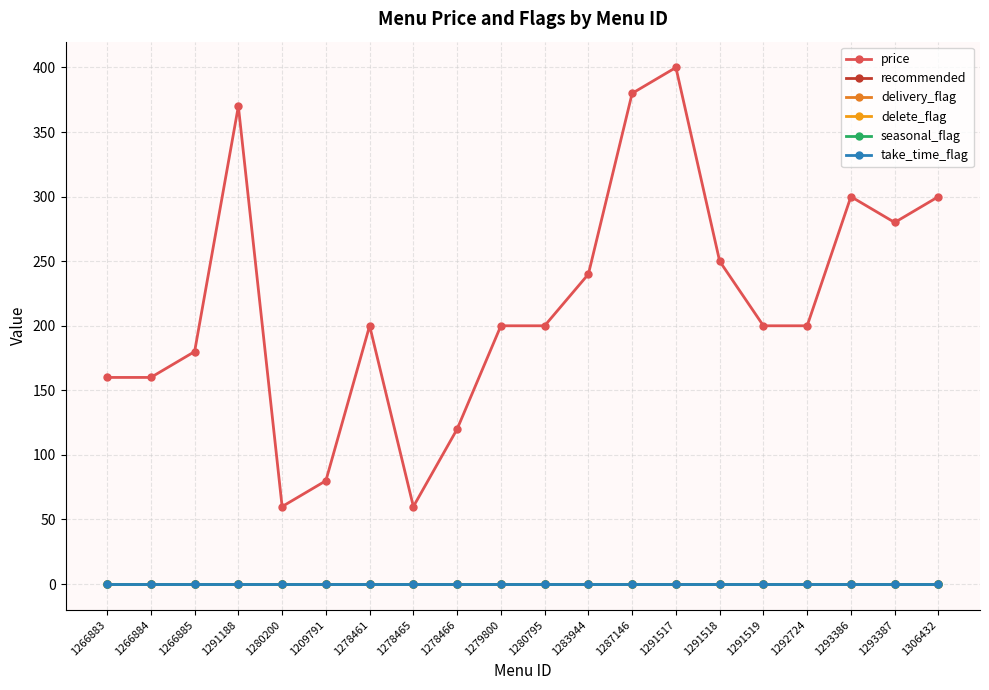

Where is price nearest to the value 230?

1283944